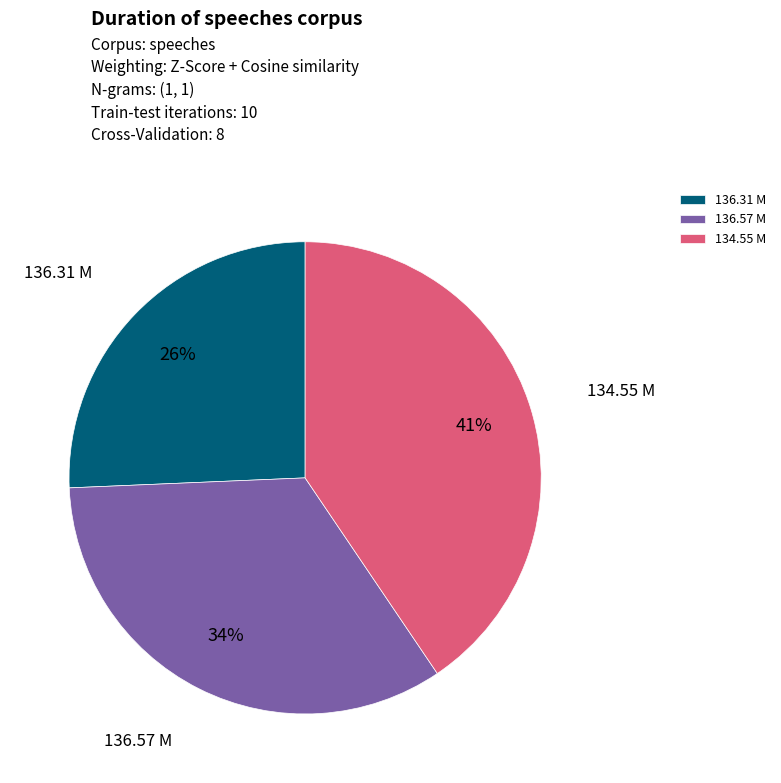

True or false: 136.31 M accounts for 26% of the total.

True